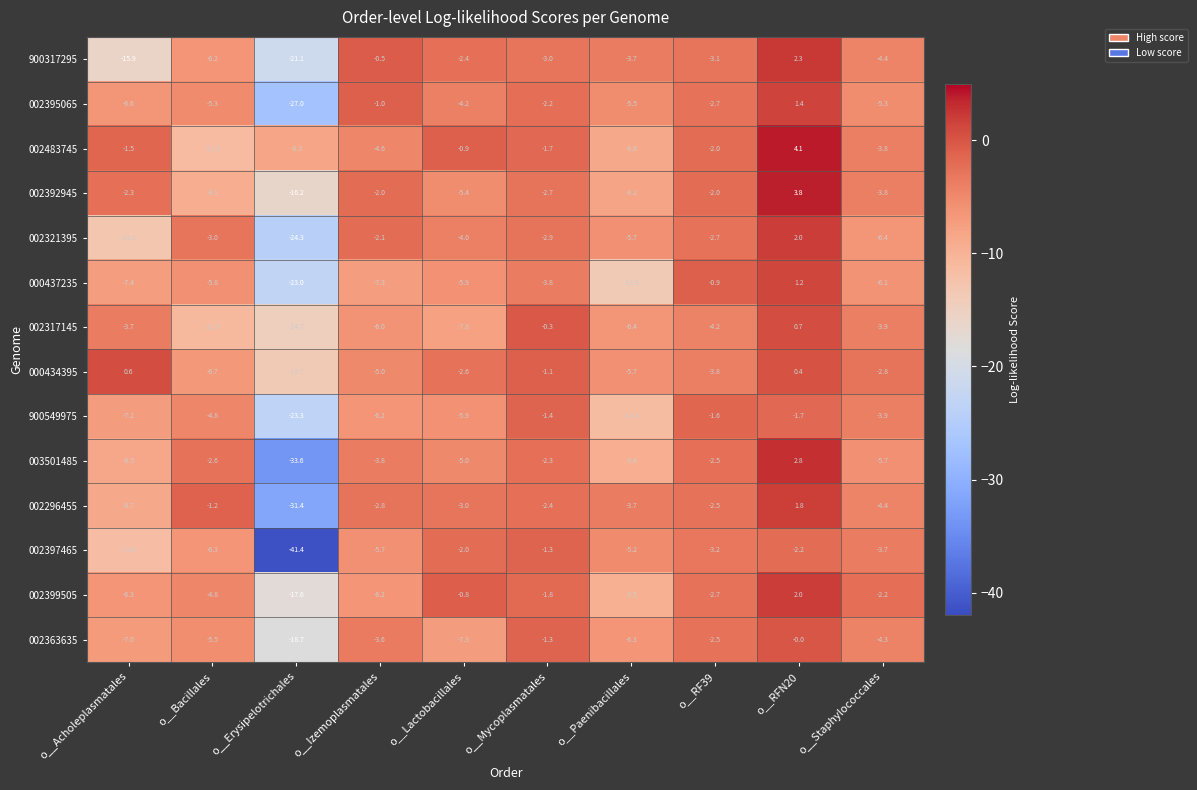

Which series has the widest spread of values?

002397465